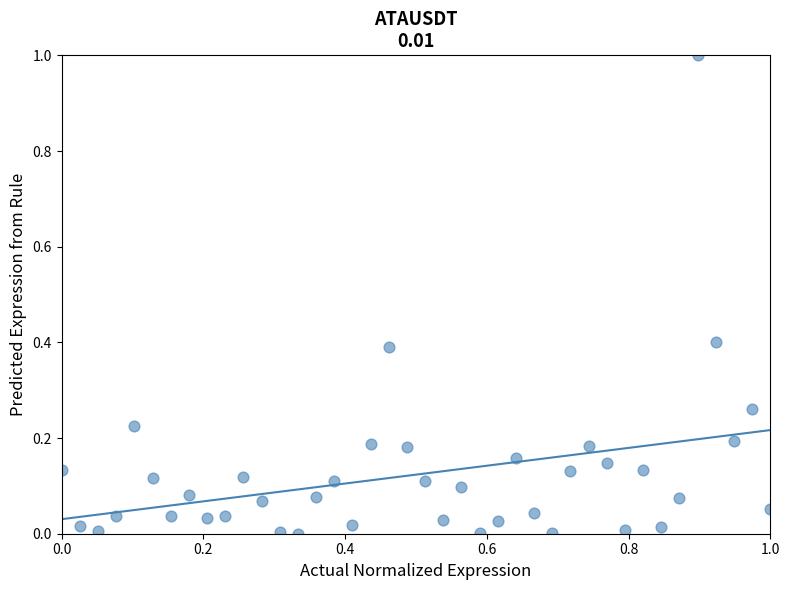

What is the range of X values (max minus min)?

1.0